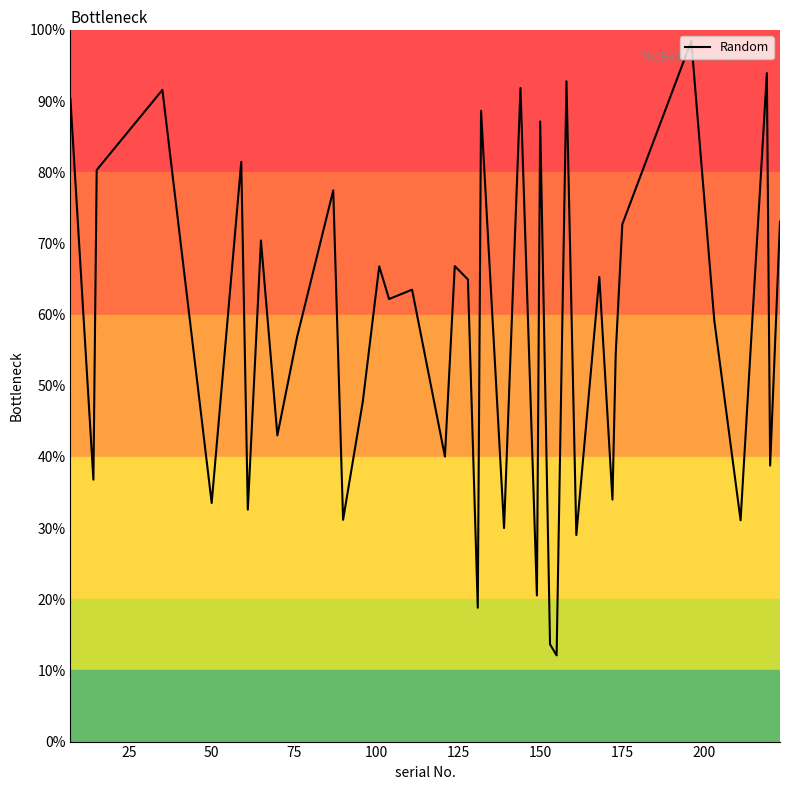

What is the greatest value displayed?

1.0